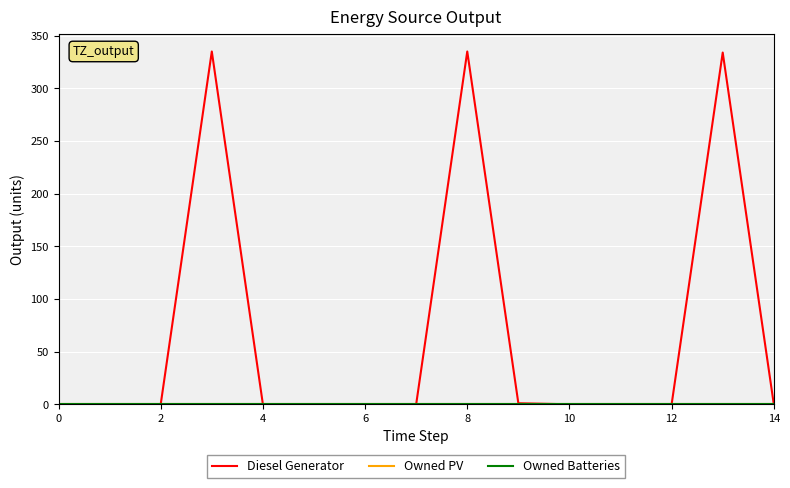

Does the chart display data point markers on the line(s)?

No